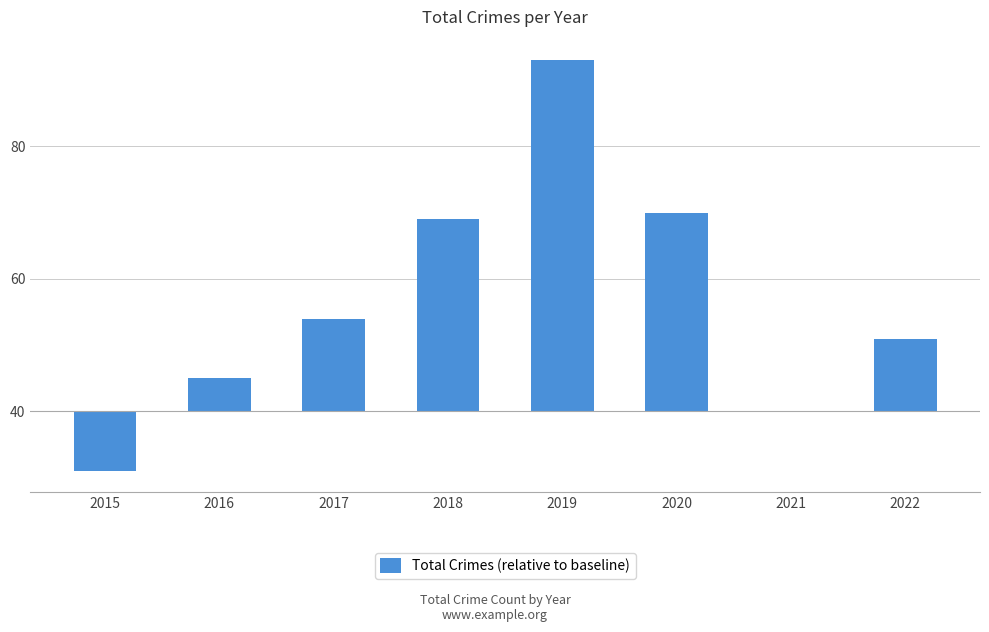

Reading right to left, what are all the values shown in this chart?

2022=11	2021=0	2020=30	2019=53	2018=29	2017=14	2016=5	2015=-9